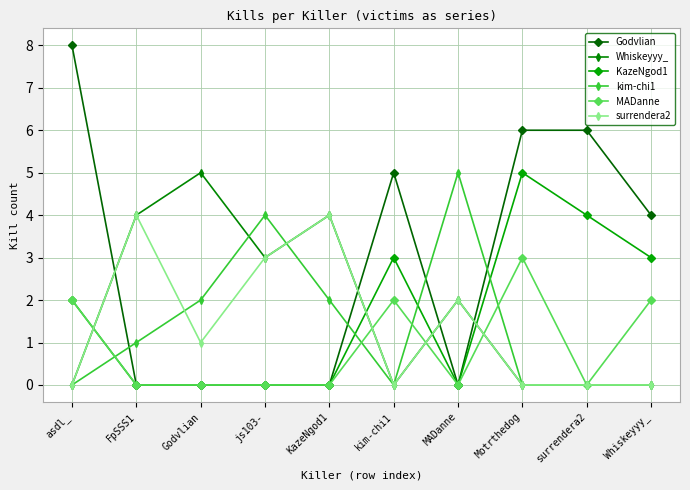

How many series are shown in this chart?

6